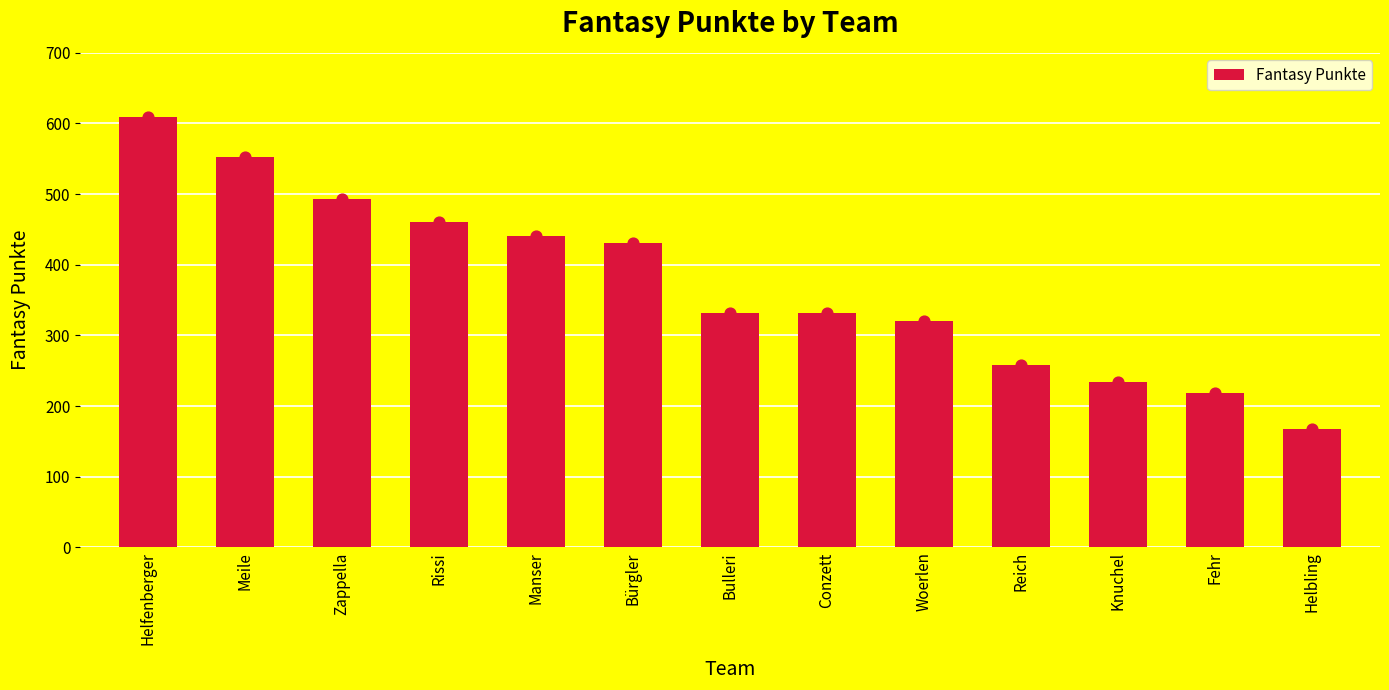

What is the change in value from Conzett to Helbling?

-164